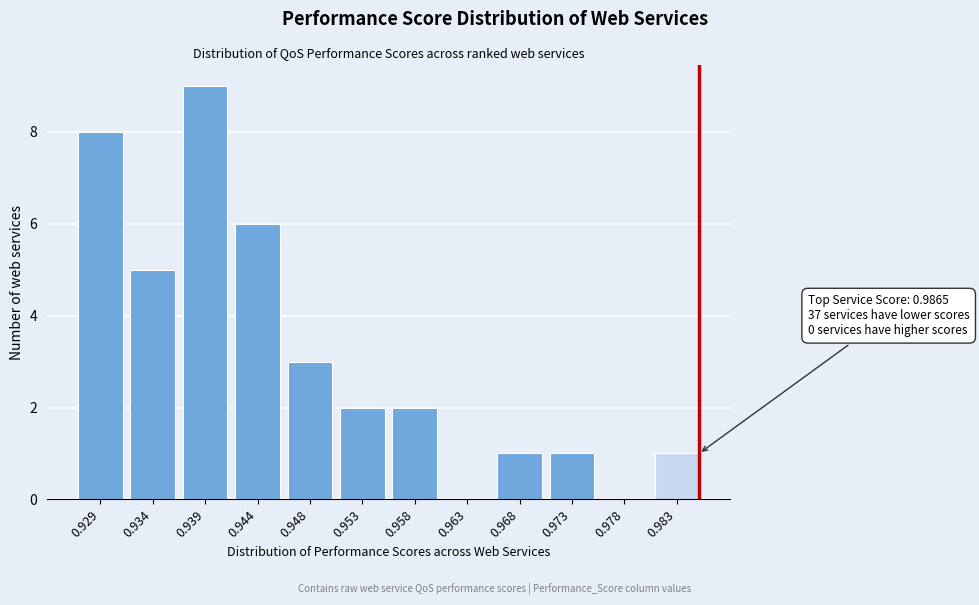

Reading left to right, what are all the values shown in this chart?

0.929=8	0.934=5	0.939=9	0.944=6	0.948=3	0.953=2	0.958=2	0.963=0	0.968=1	0.973=1	0.978=0	0.983=1